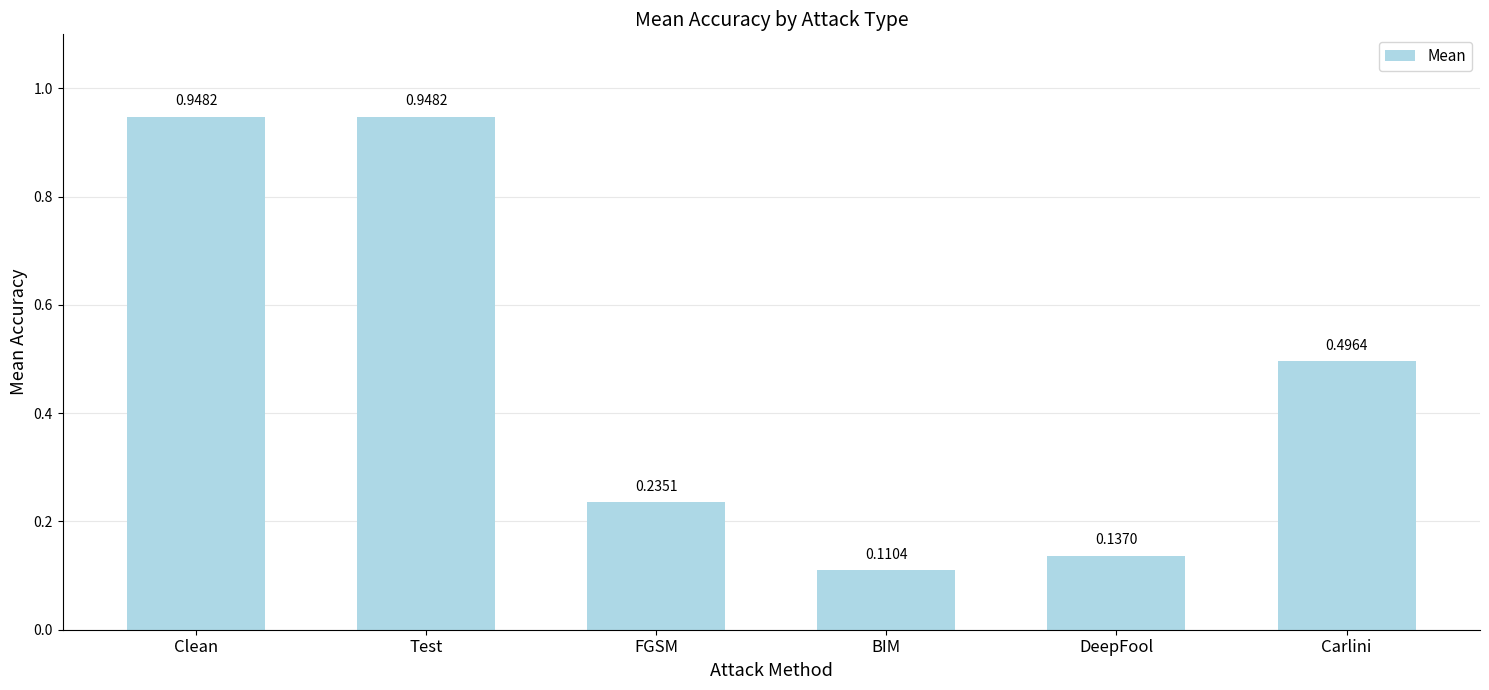

What position from the left is Carlini?

6